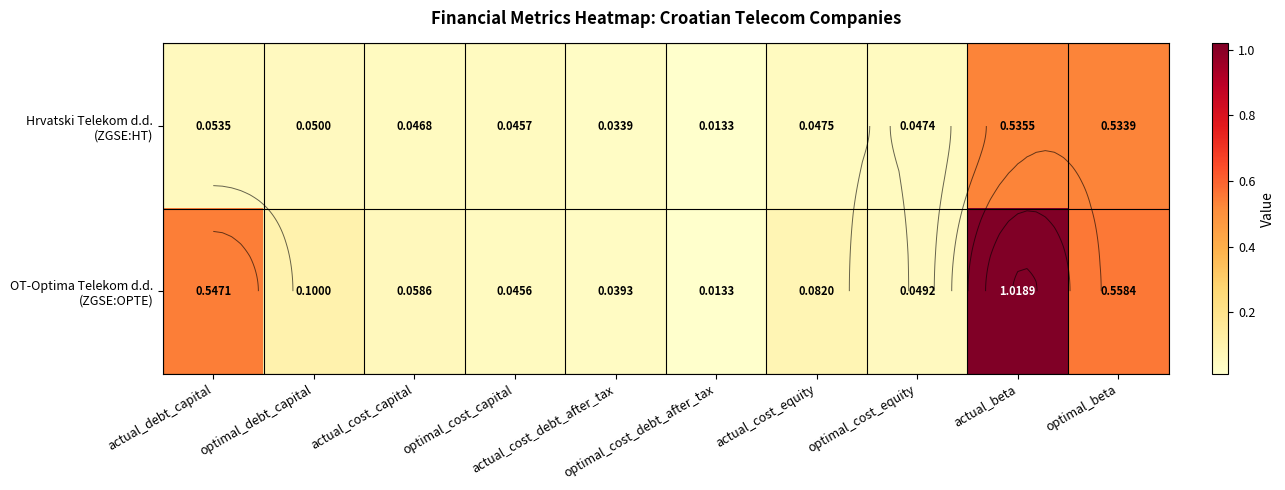

The OT-Optima Telekom d.d. (ZGSE:OPTE) series shows 0.1 at actual_cost_equity. True or false?

False